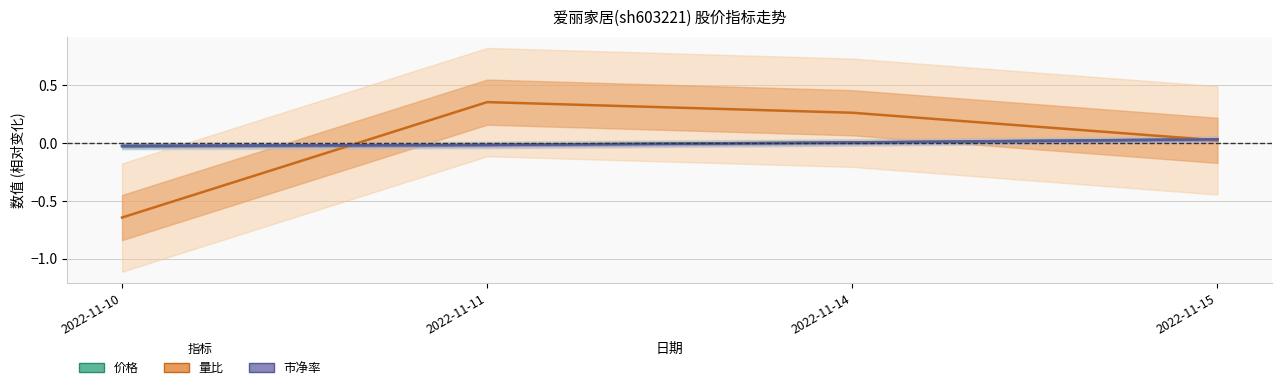

At which label does 价格 first exceed 0?

2022-11-14